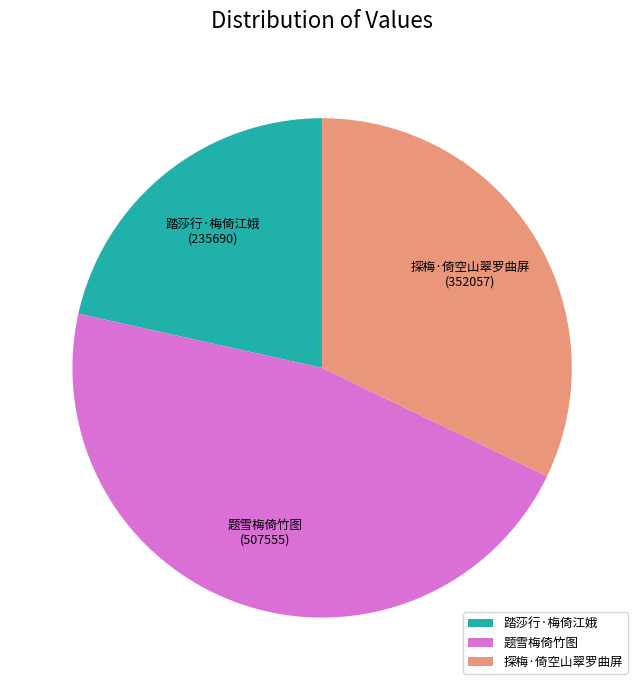

Which category has the biggest portion of the pie?

题雪梅倚竹图